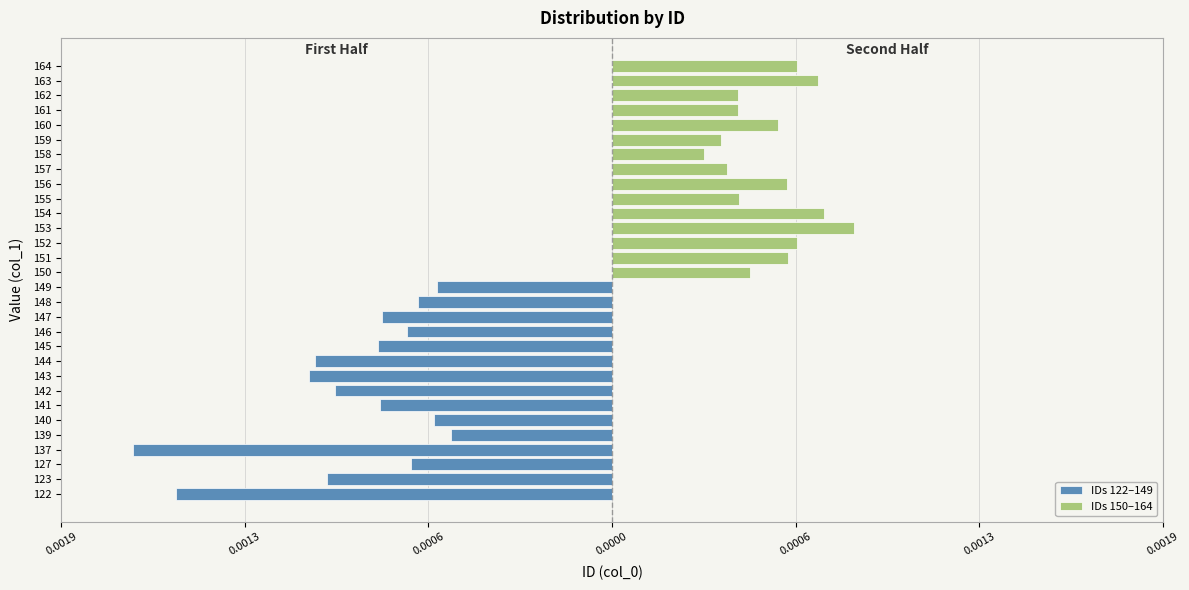

What are all the series names shown in the legend?

IDs 122–149, IDs 150–164